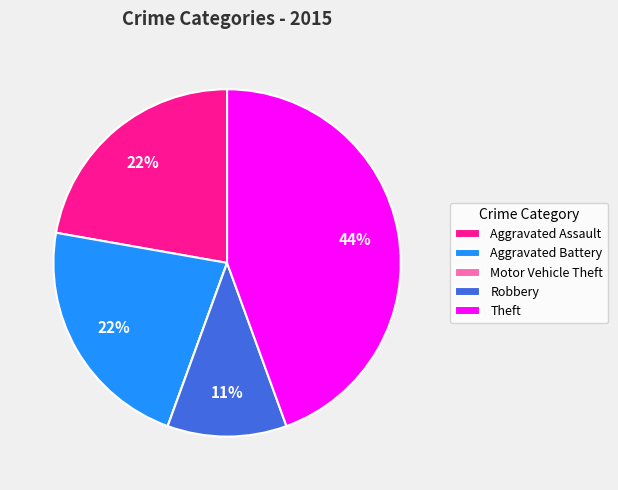

Combined, do Theft and Aggravated Assault account for over 50%?

Yes